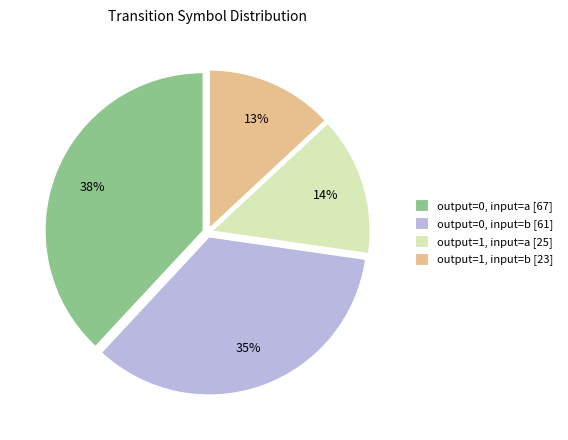

What percentage is the output=0, input=a slice, to the nearest percent?

38%